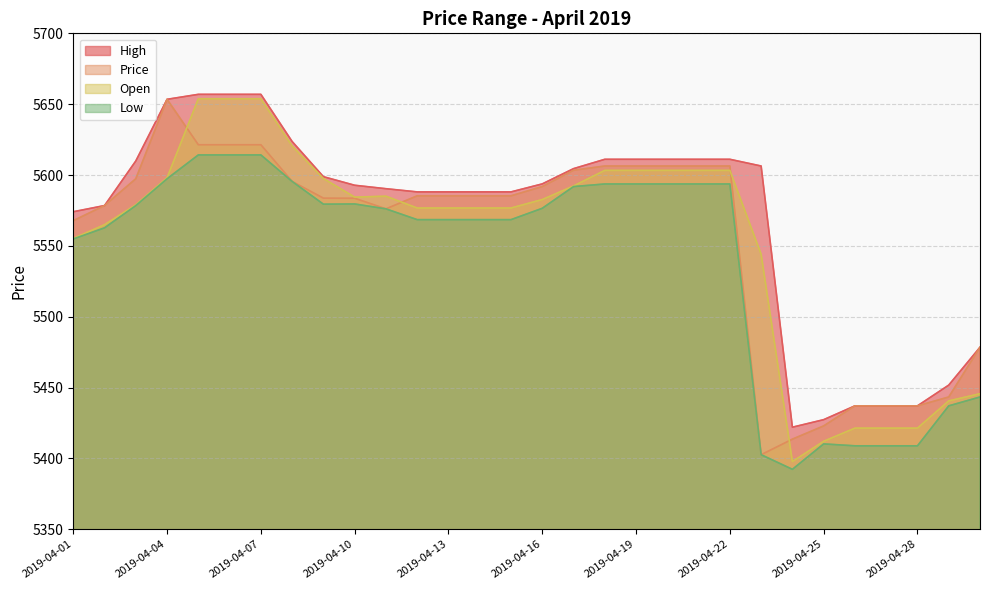

True or false: Price has a value of 5583.6 at 2019-04-10.

True